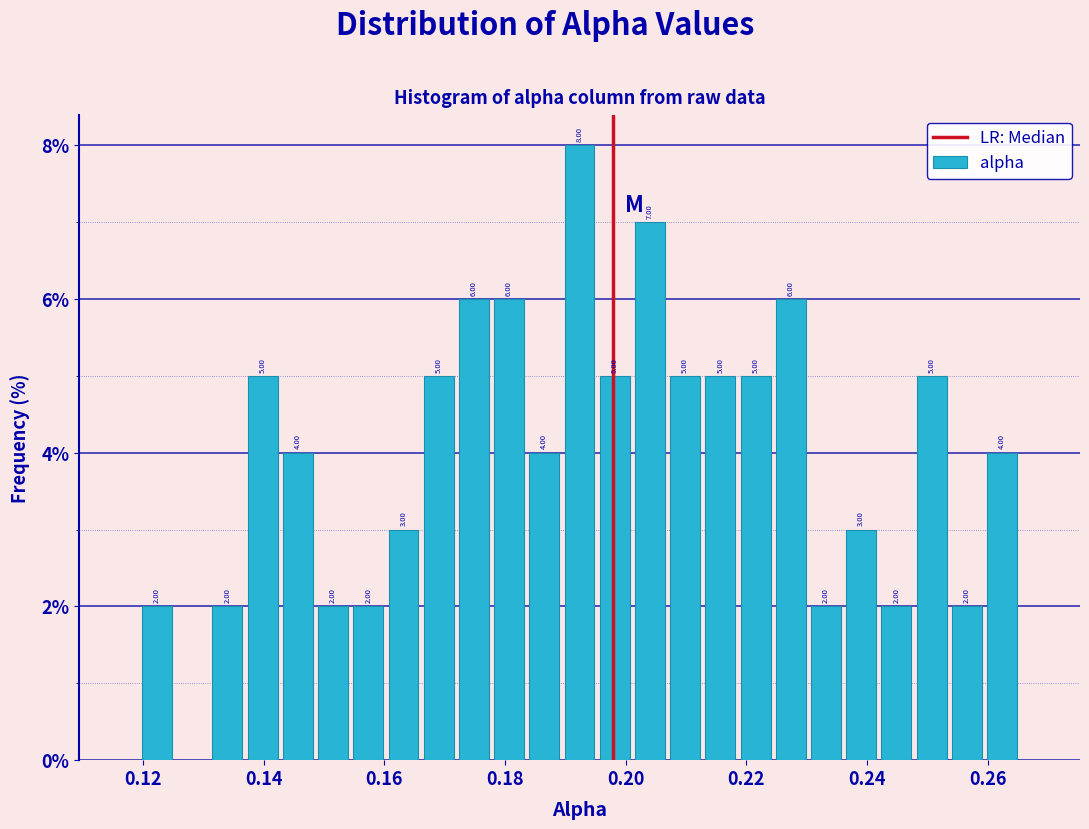

Read against the x-axis, roughly where is the centre of the tallest bar?

0.192